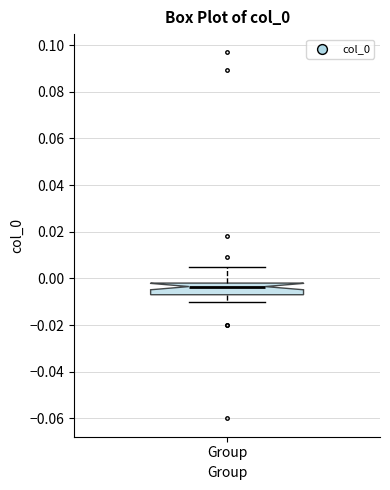

Where does the lower whisker of the box for Group end on the y-axis? The values are not printed on the chart, so give them approximately, as read against the axis.

-0.010